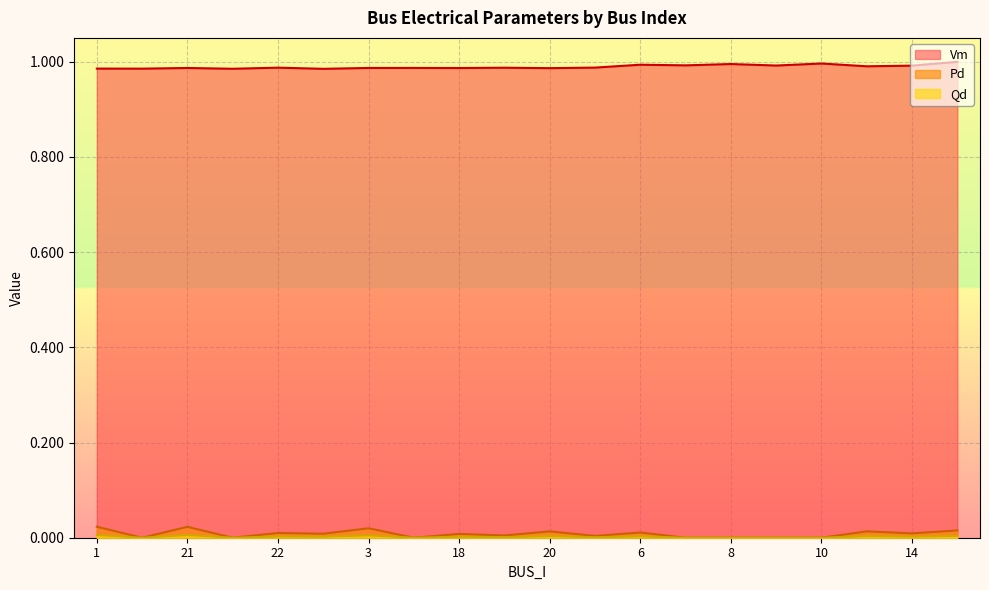

At 20, list the series in order from largest to smallest.

Vm, Pd, Qd